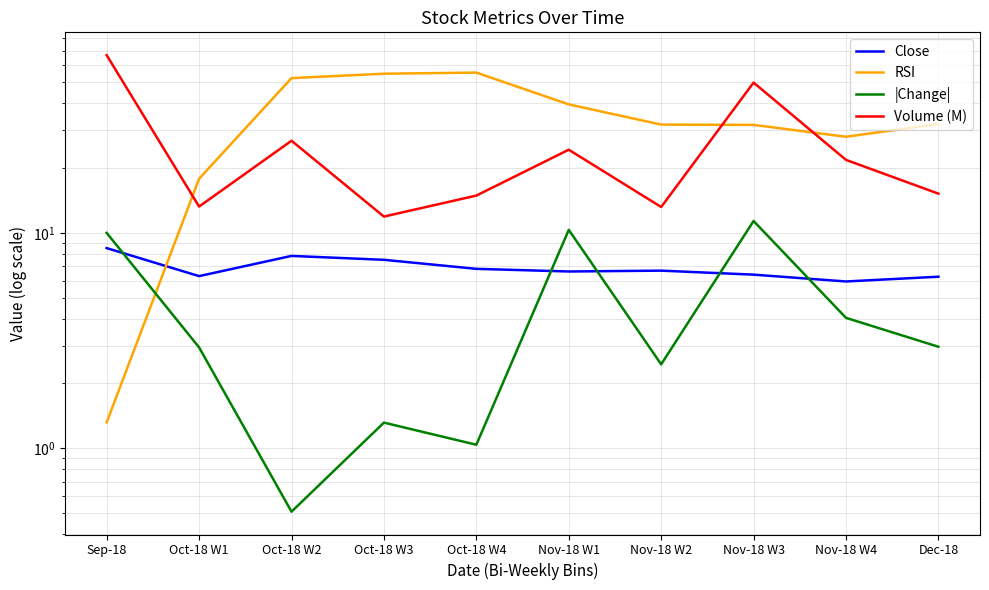

How many values in the RSI series are below 32?

5